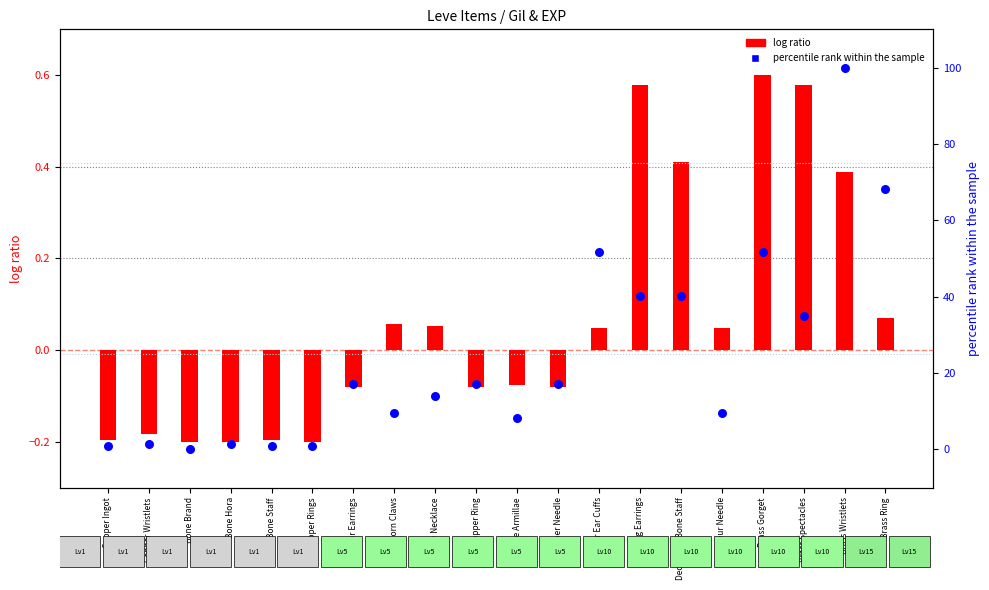

What is the total value across all series at Bone Necklace?

14.1